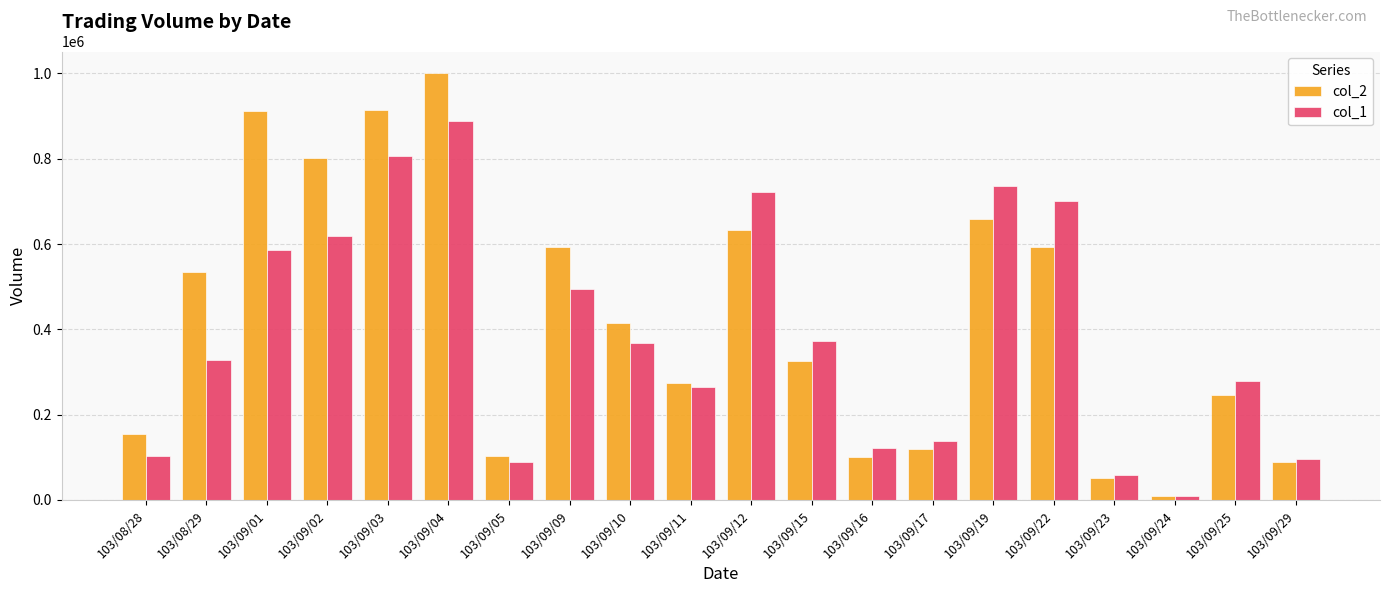

Rank the series at 103/09/10 from highest to lowest value.

col_2, col_1